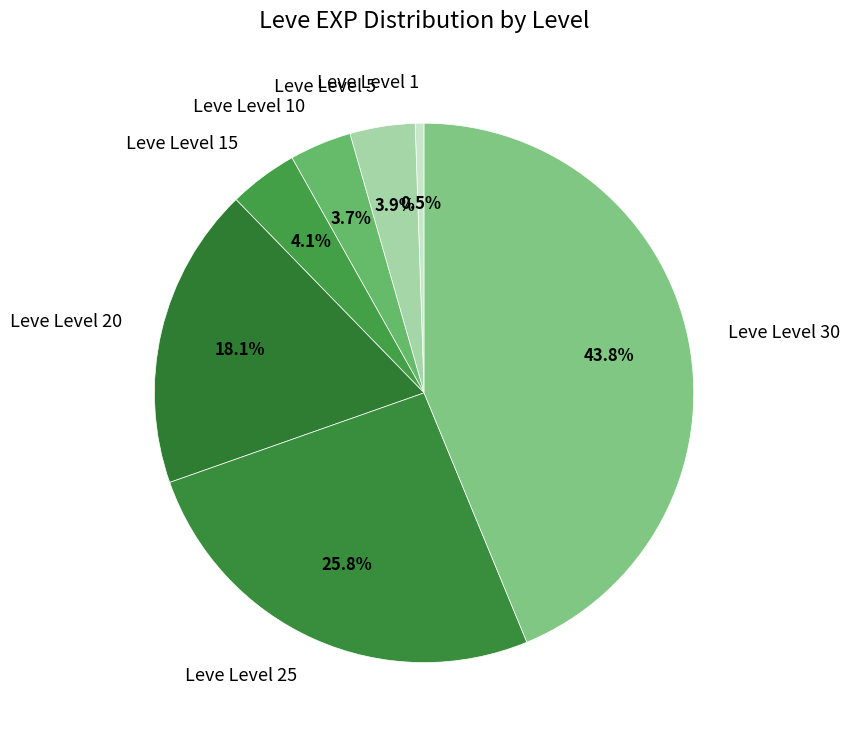

Which has a higher value, Leve Level 25 or Leve Level 30?

Leve Level 30